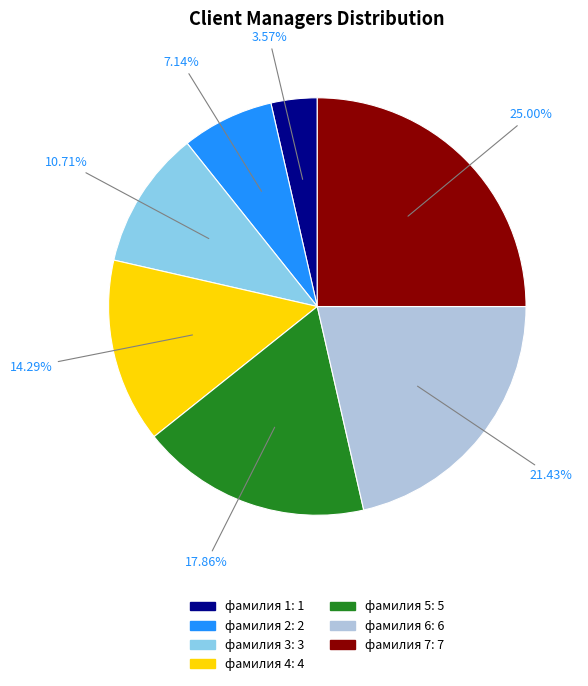

To the nearest percent, what percentage of the pie is фамилия 4?

14%